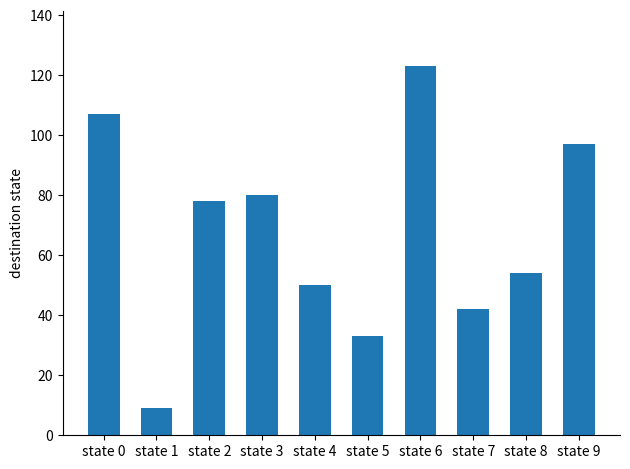

Which label corresponds to the smallest value in the chart?

state 1